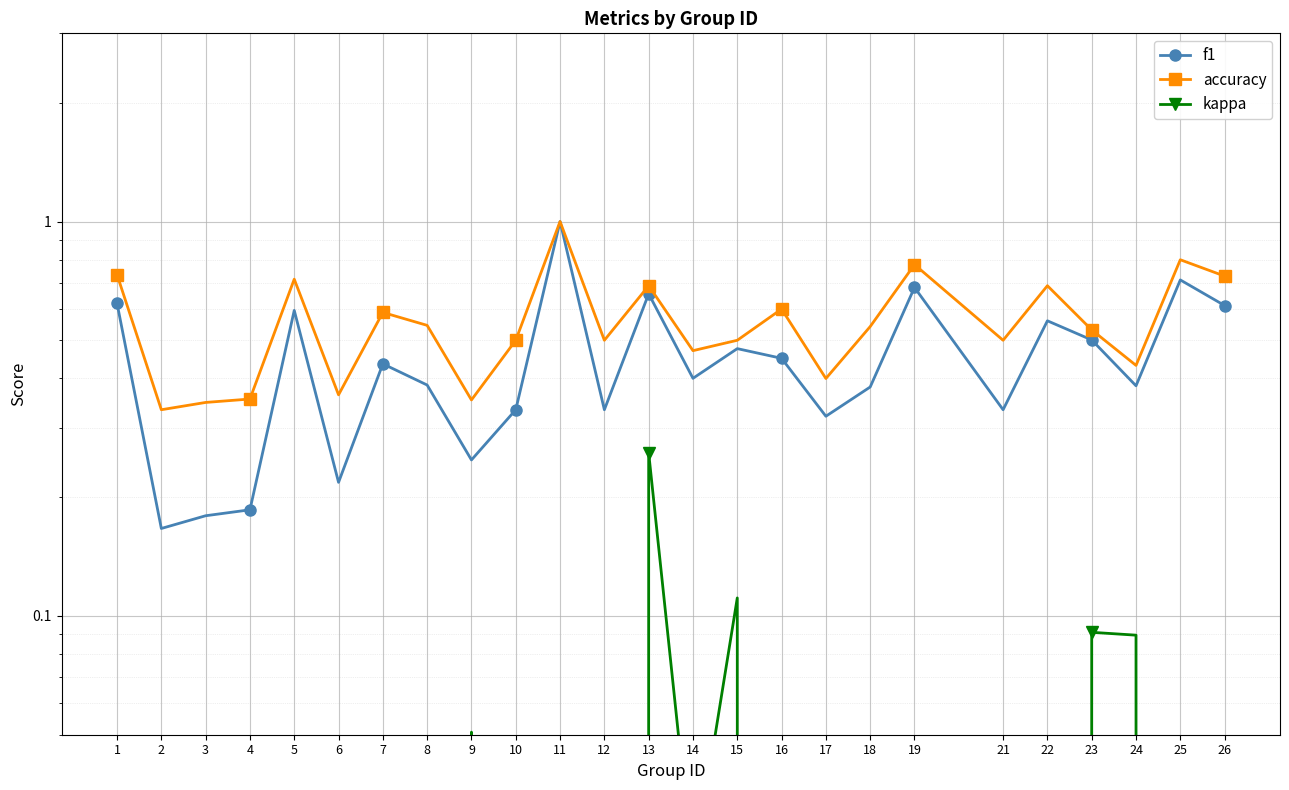

Reading right to left, transcribe all the data shown in this chart.

f1: 26=0.6	25=0.7	24=0.4	23=0.5	22=0.6	21=0.3	19=0.7	18=0.4	17=0.3	16=0.5	15=0.5	14=0.4	13=0.7	12=0.3	11=1.0	10=0.3	9=0.2	8=0.4	7=0.4	6=0.2	5=0.6	4=0.2	3=0.2	2=0.2	1=0.6
accuracy: 26=0.7	25=0.8	24=0.4	23=0.5	22=0.7	21=0.5	19=0.8	18=0.5	17=0.4	16=0.6	15=0.5	14=0.5	13=0.7	12=0.5	11=1.0	10=0.5	9=0.4	8=0.5	7=0.6	6=0.4	5=0.7	4=0.4	3=0.3	2=0.3	1=0.7
kappa: 26=0.0	25=0.0	24=0.1	23=0.1	22=0.0	21=0.0	19=0.0	18=0.0	17=-0.1	16=0.0	15=0.1	14=0.0	13=0.3	12=0.0	11=0.0	10=0.0	9=0.1	8=0.0	7=0.0	6=-0.1	5=0.0	4=0.0	3=0.0	2=0.0	1=0.0